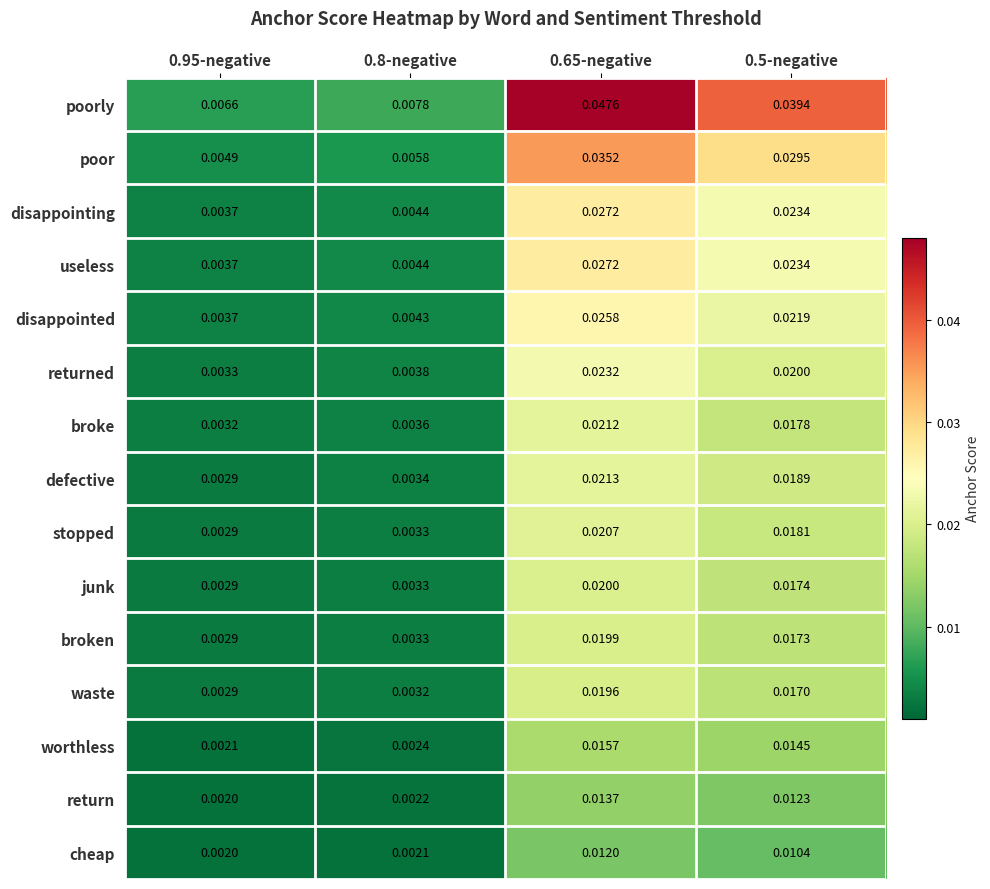

Between 0.95-negative and 0.5-negative, which series saw the biggest shift?

poorly